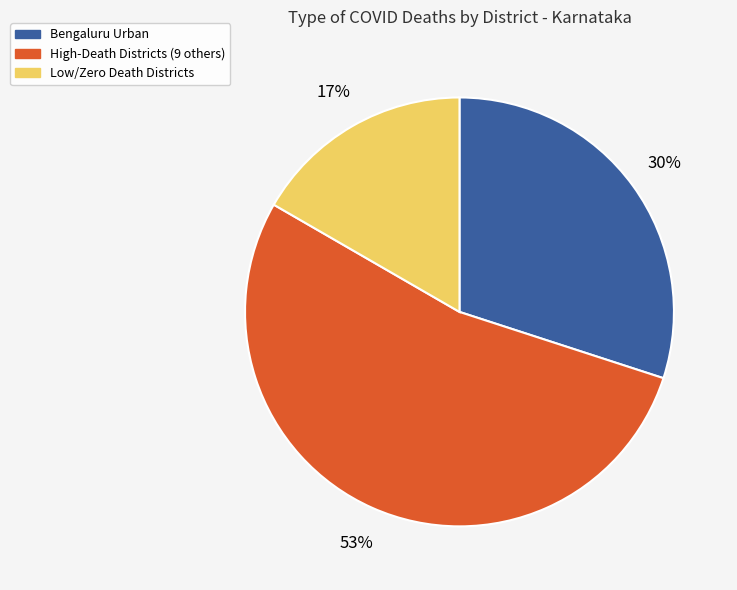

Is there a majority slice in this chart?

Yes